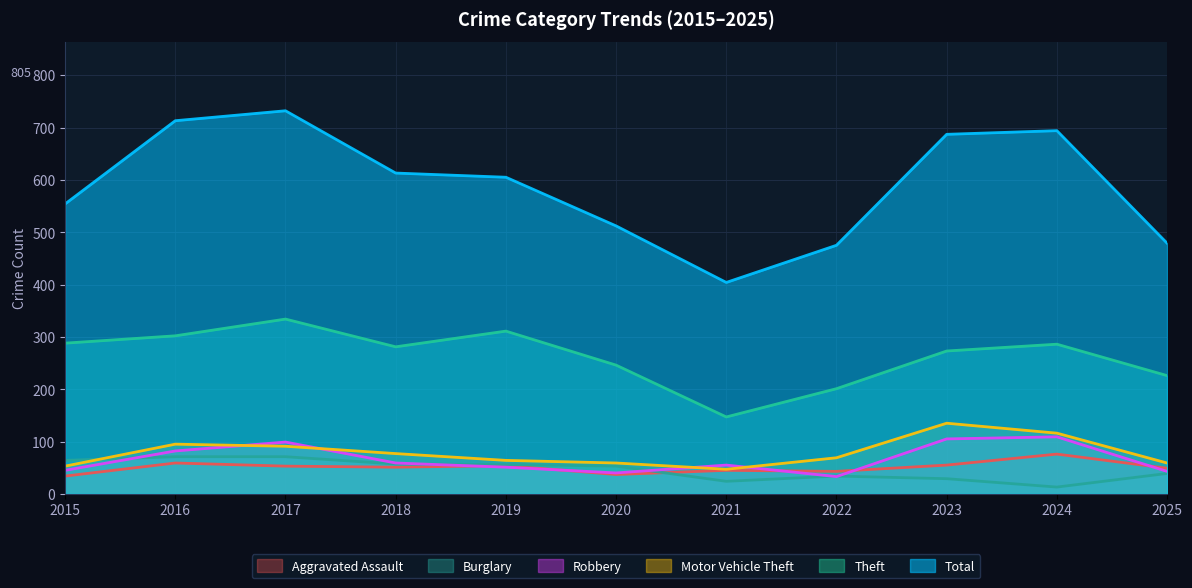

At which label is Burglary closest to 42?

2025